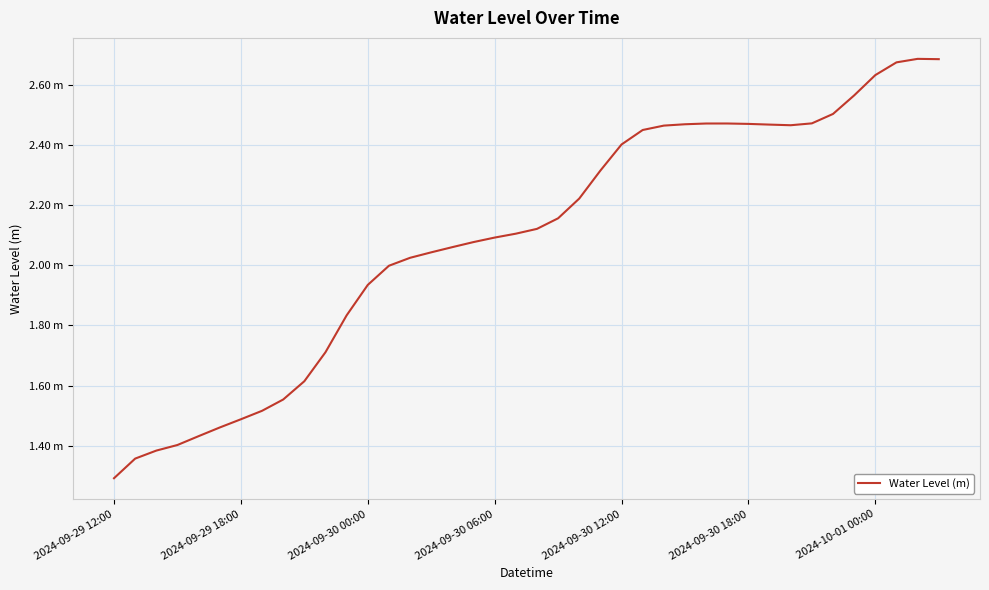

At which category does the chart reach its minimum across all series?

2024-09-29 12:00